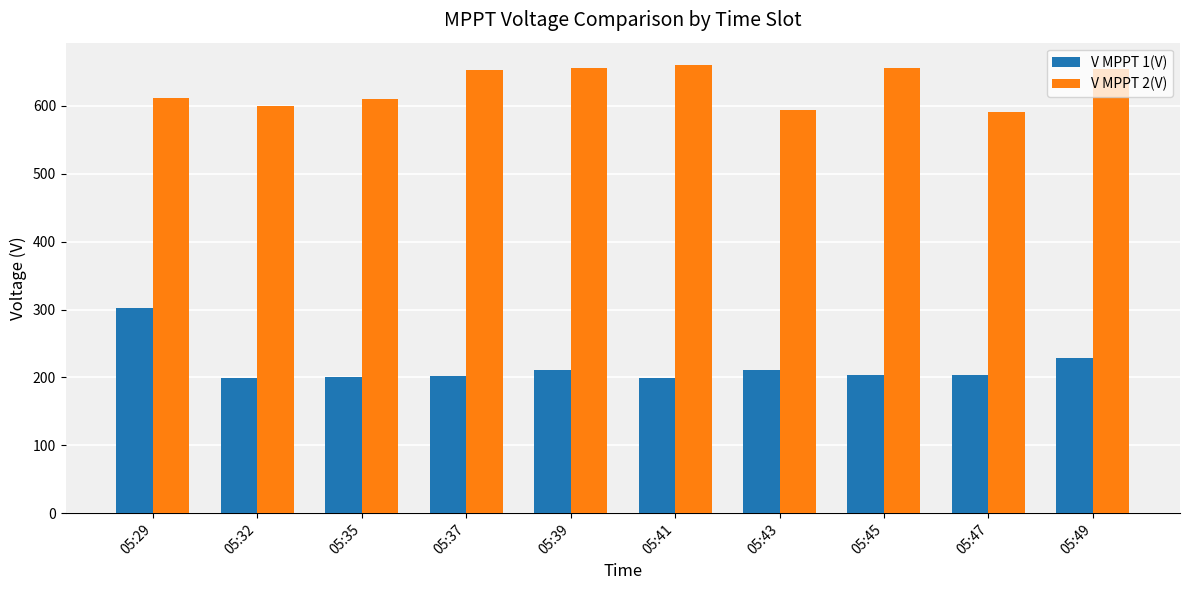

What is the greatest value displayed?

660.1